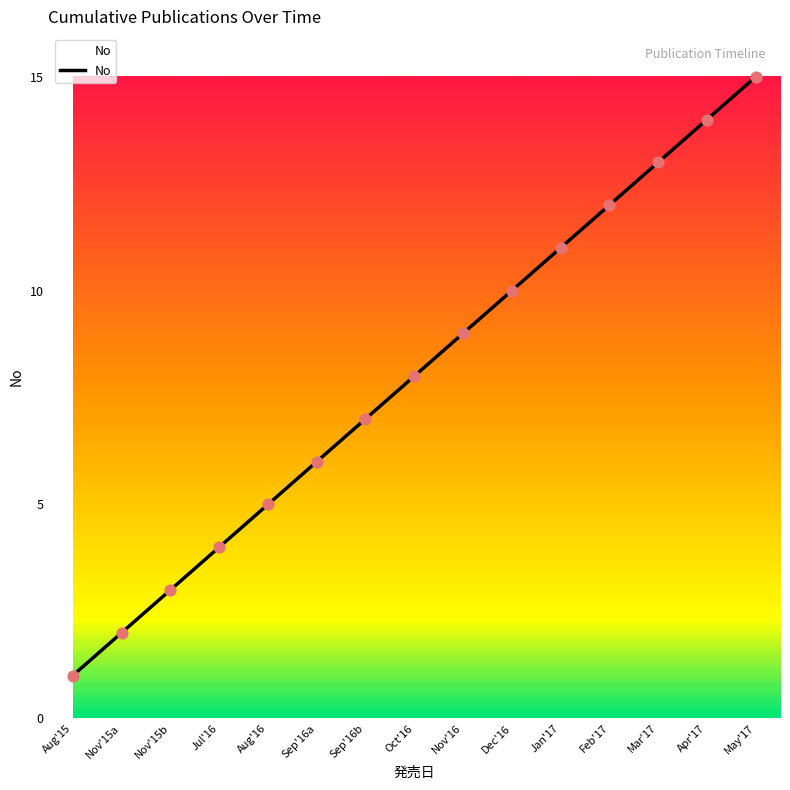

Approximately how many times larger is the value at Sep'16a compared to May'17?

0.4